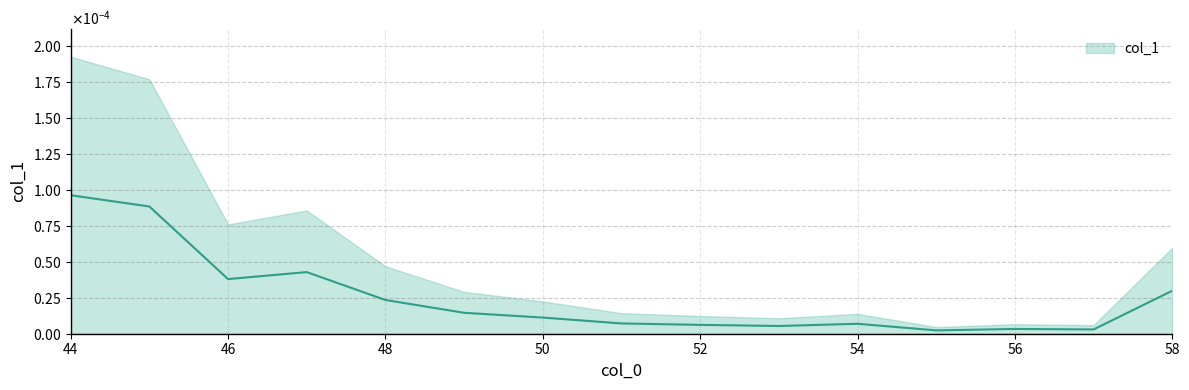

The value at 54 is 0.0. True or false?

False